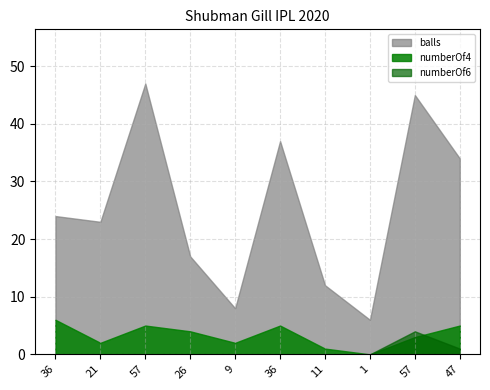

Where is the first local maximum for numberOf6?

57